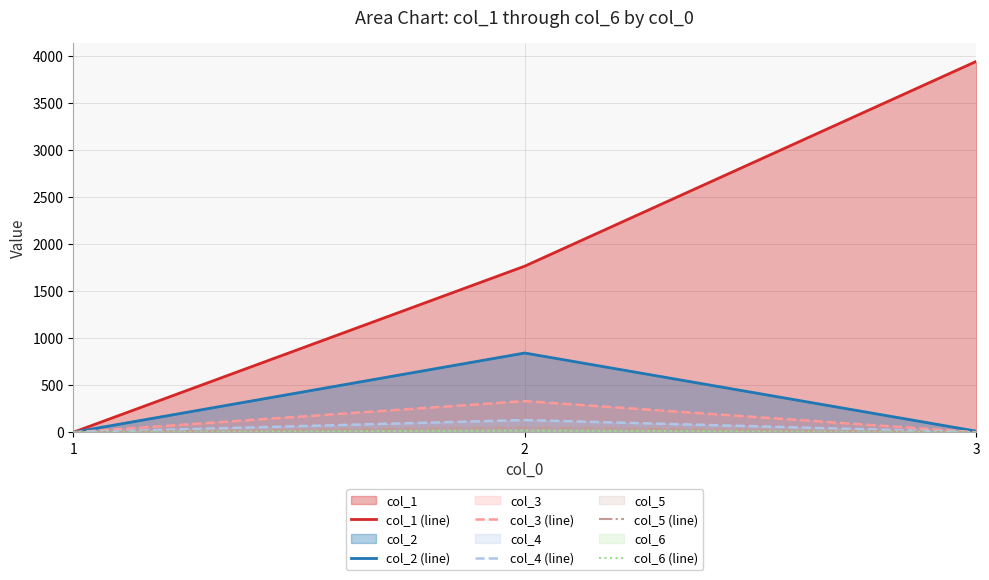

At which category is the sum across all series the highest?

3